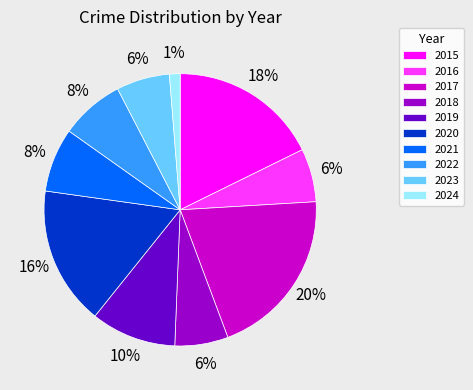

Which slice is the largest?

2017